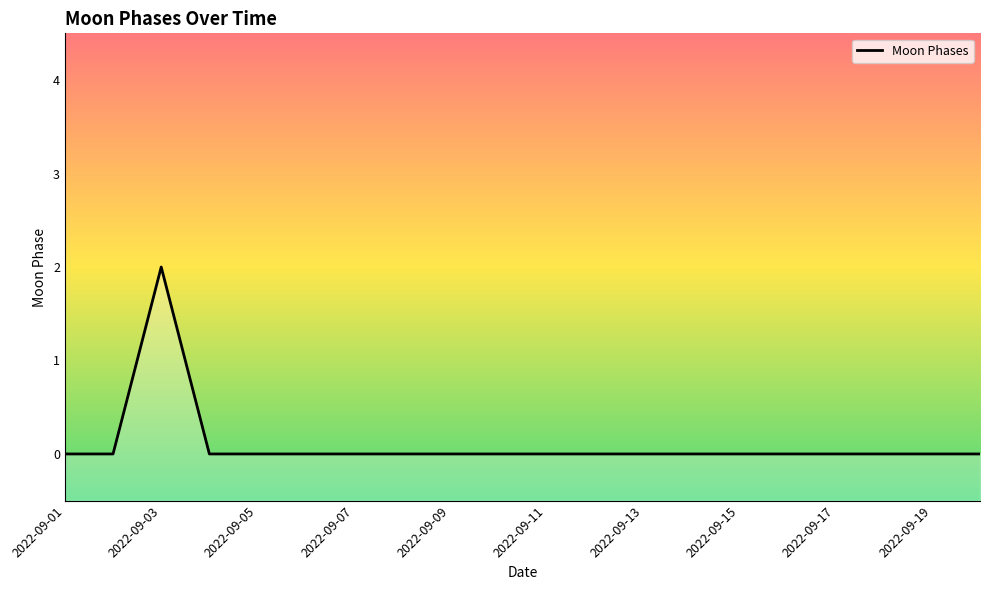

Which label corresponds to the smallest value in the chart?

2022-09-01